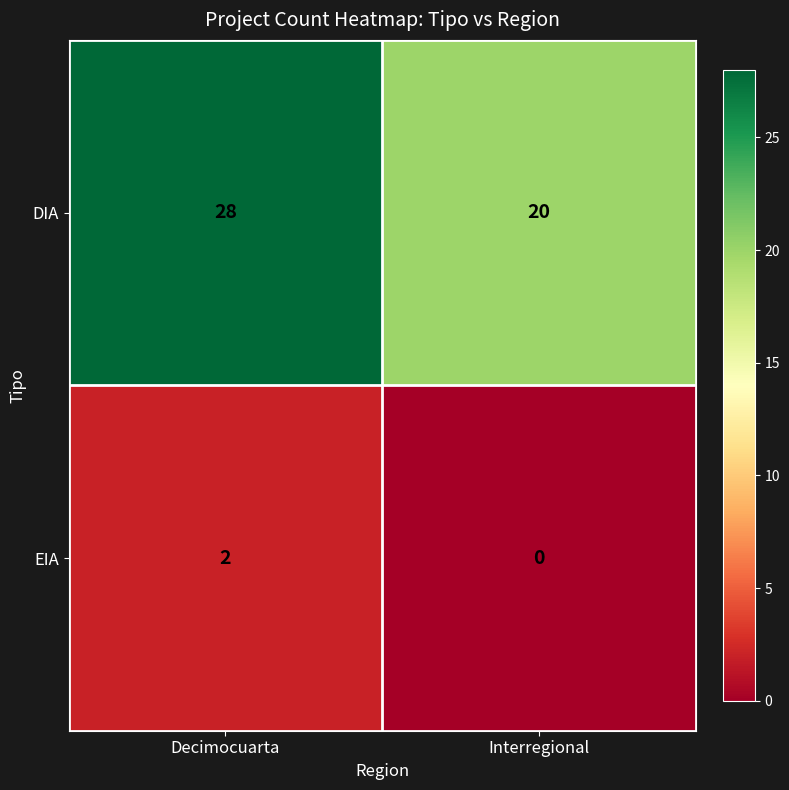

Rank the series at Interregional from lowest to highest value.

EIA, DIA